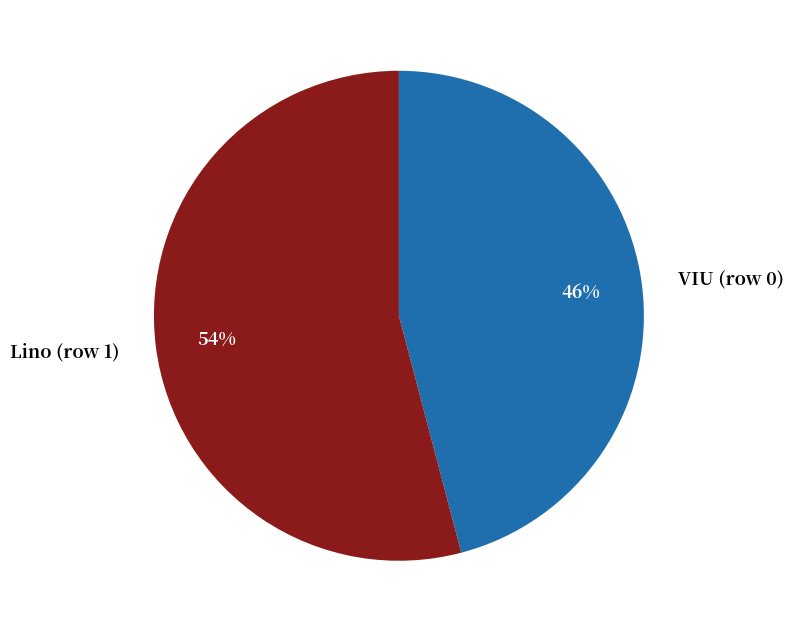

True or false: VIU (row 0) accounts for 46% of the total.

True